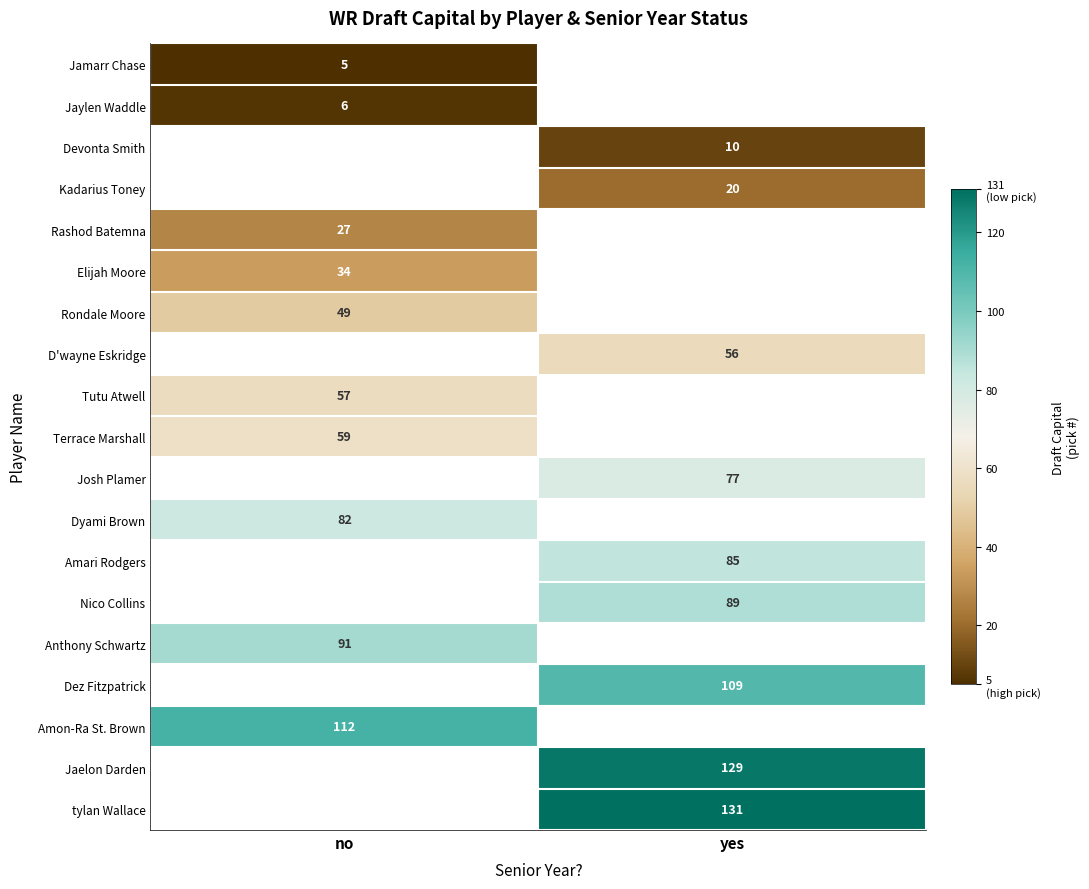

At how many categories does at least one series exceed 106?

2